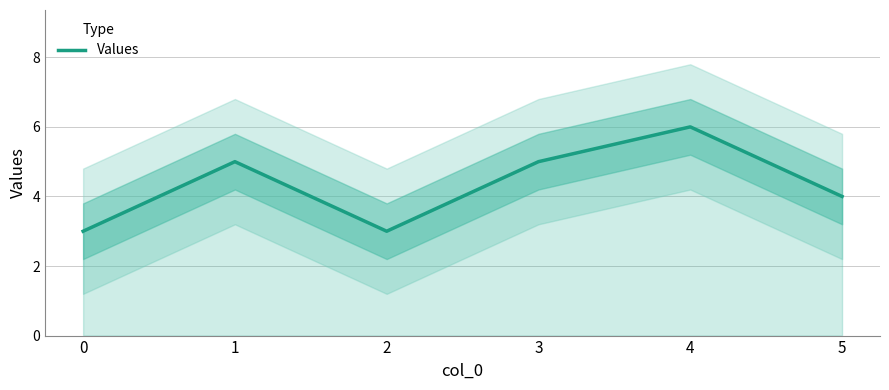

Where is the first local minimum?

2